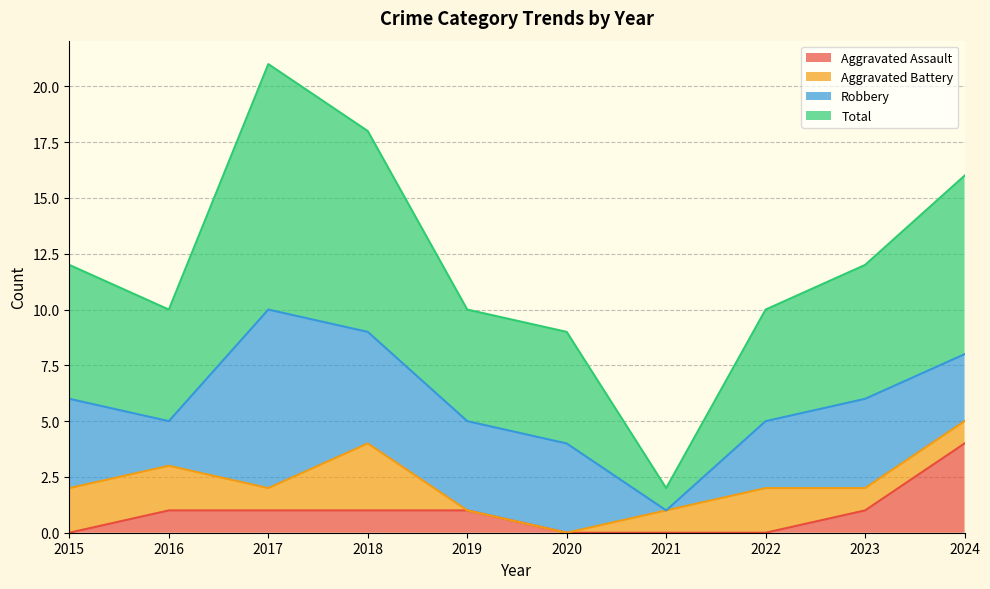

Between 2017 and 2018, which series saw the biggest shift?

Total